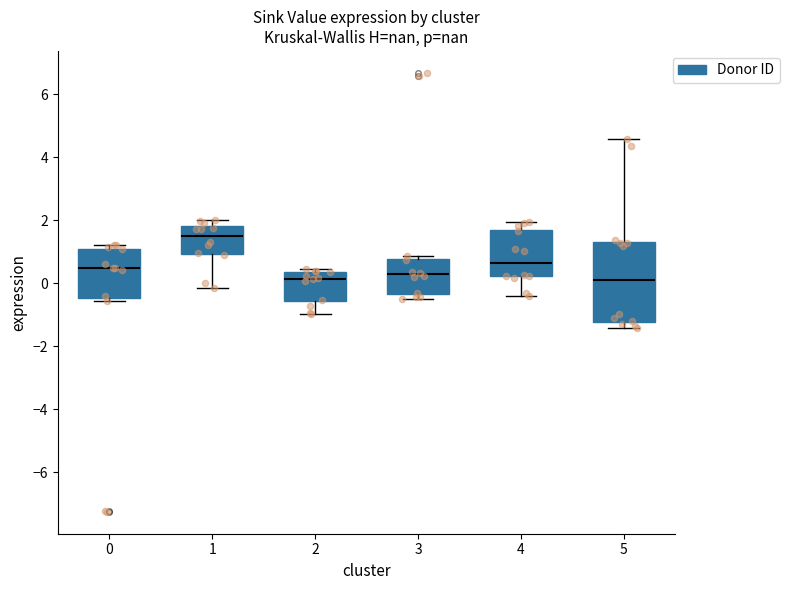

Comparing the boxes themselves (not the whiskers), which one is the tallest?

5